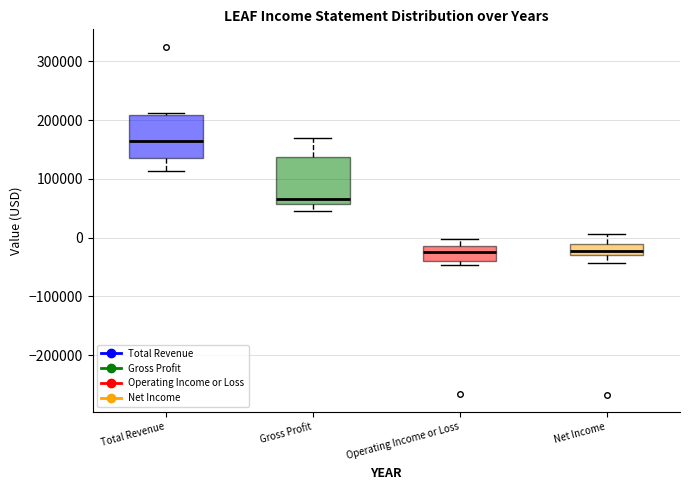

Reading left to right, read every box against the y-axis: the position of its median line, the range the box covers, and the ends of its whiskers. The values are not printed on the chart, so give them approximately, as read against the axis.

Total Revenue: median 160000, box 140000 to 210000, whiskers 110000 to 210000 (just above the box's upper edge)
Gross Profit: median 70000, box 60000 to 140000, whiskers 50000 to 170000
Operating Income or Loss: median -30000, box -40000 to -10000, whiskers -50000 to 0
Net Income: median -20000, box -30000 to -10000, whiskers -40000 to 10000